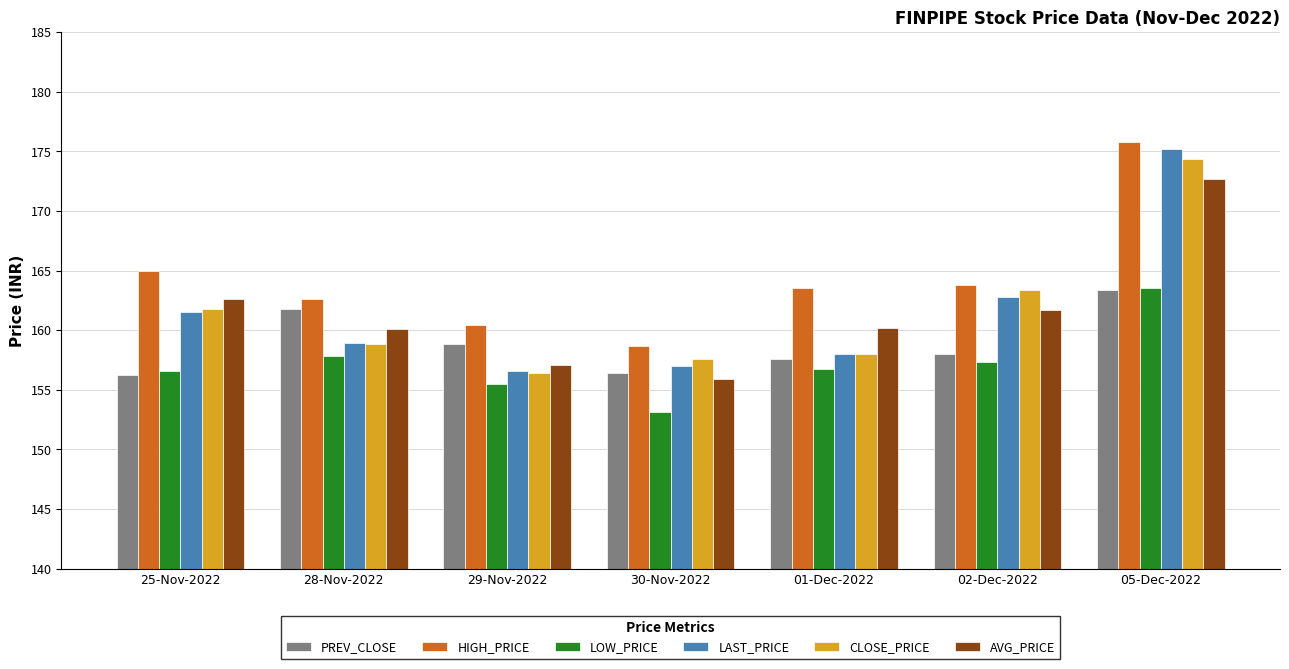

Which series has the largest total across all categories?

HIGH_PRICE